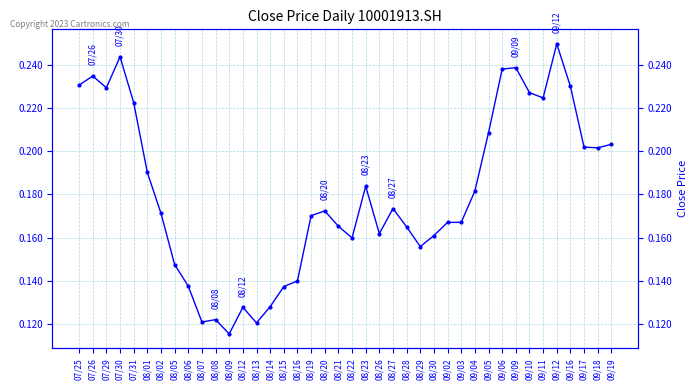

The chart shows a value of 0.2 at 09/09. True or false?

True